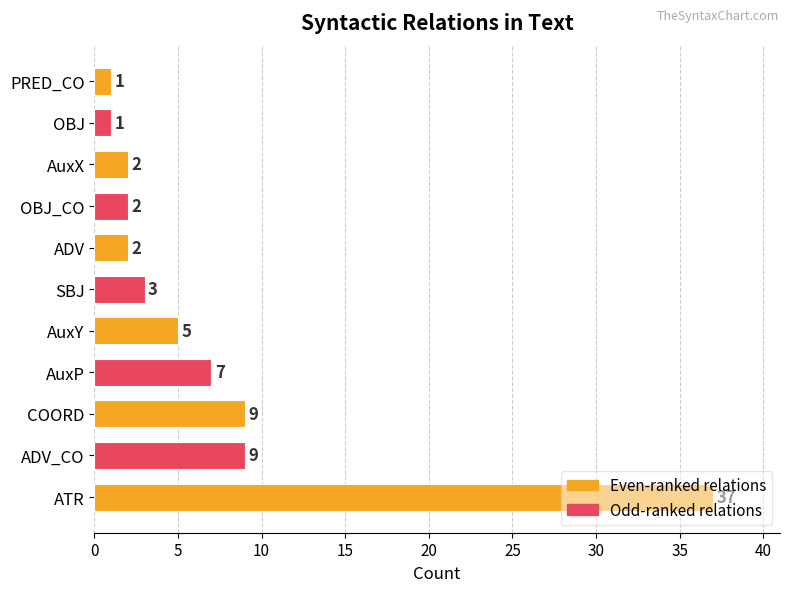

What is the sum of all values?

78